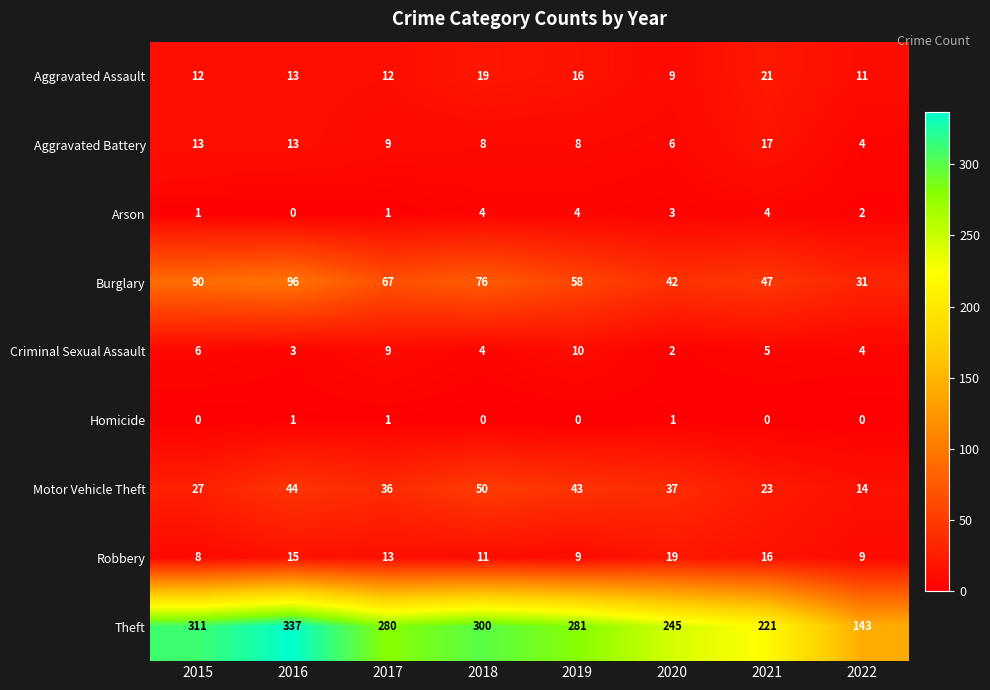

What is the sum of the Burglary values at 2017 and 2018?

143